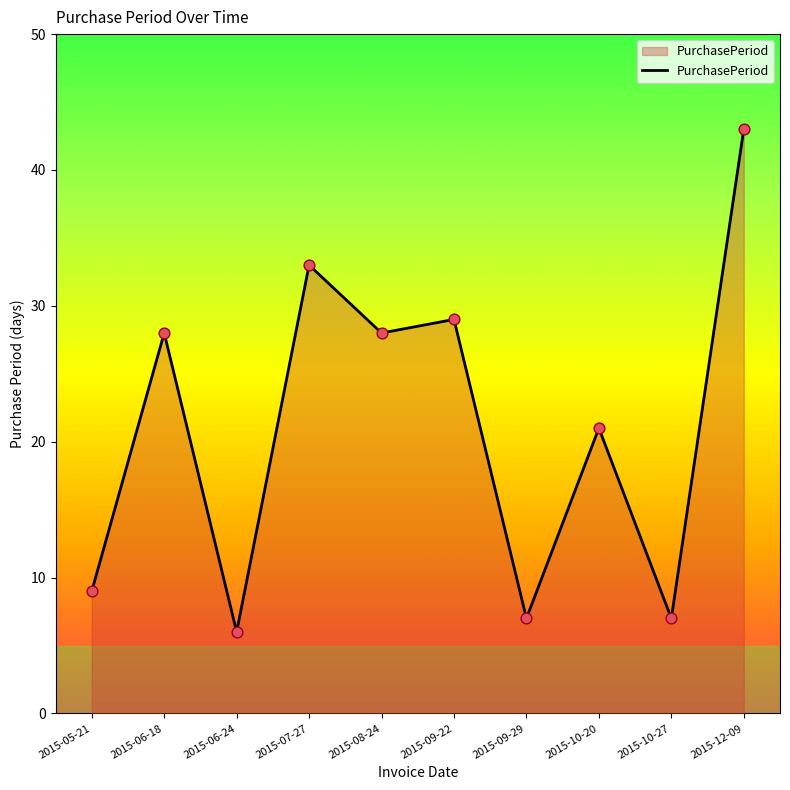

Approximately how many times larger is the value at 2015-05-21 compared to 2015-10-20?

0.4